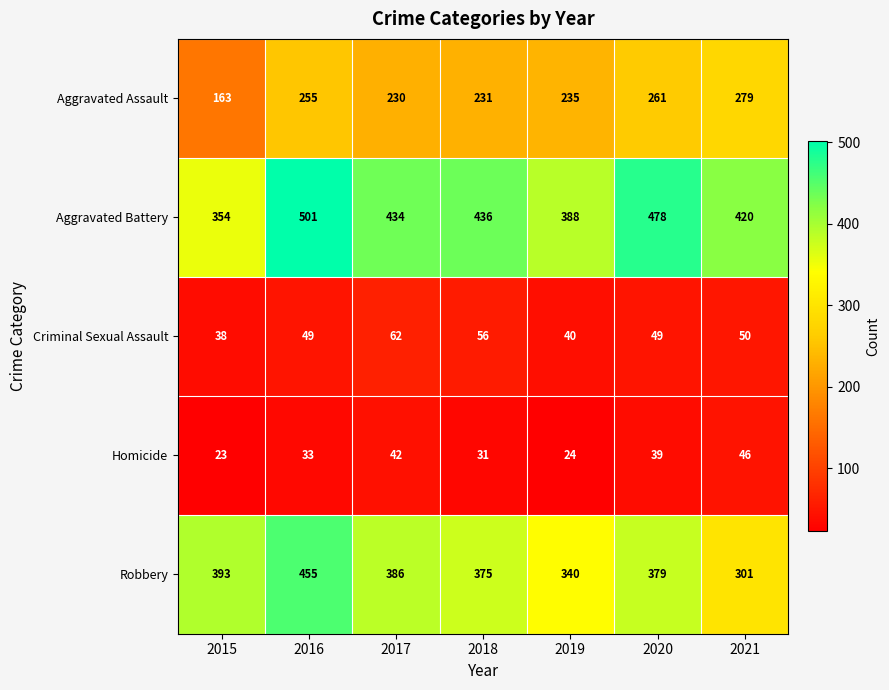

What is the minimum value shown in the chart?

23